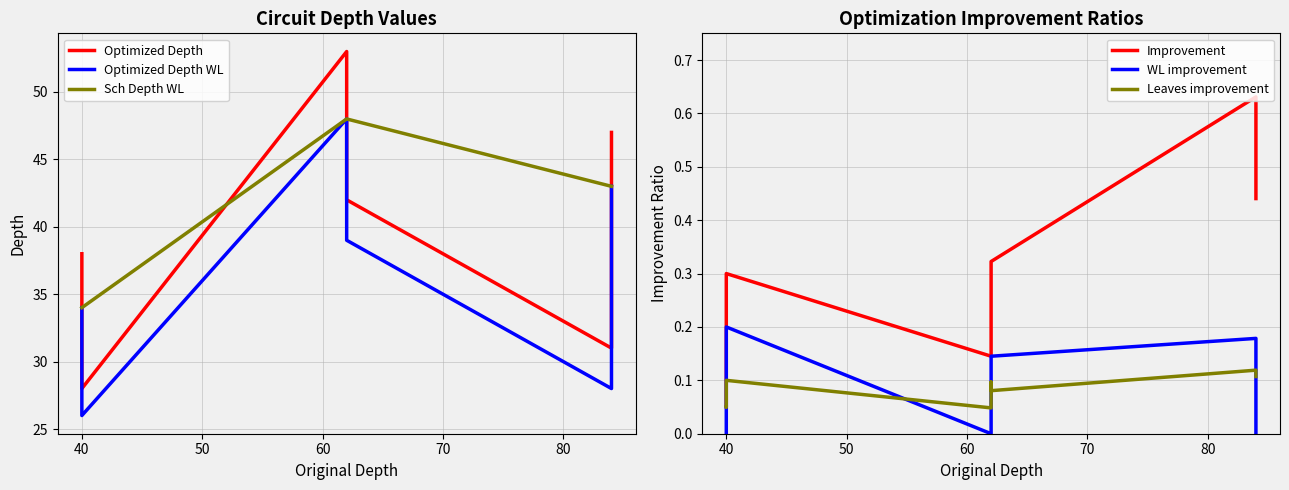

How many categories are shown in the chart?

12